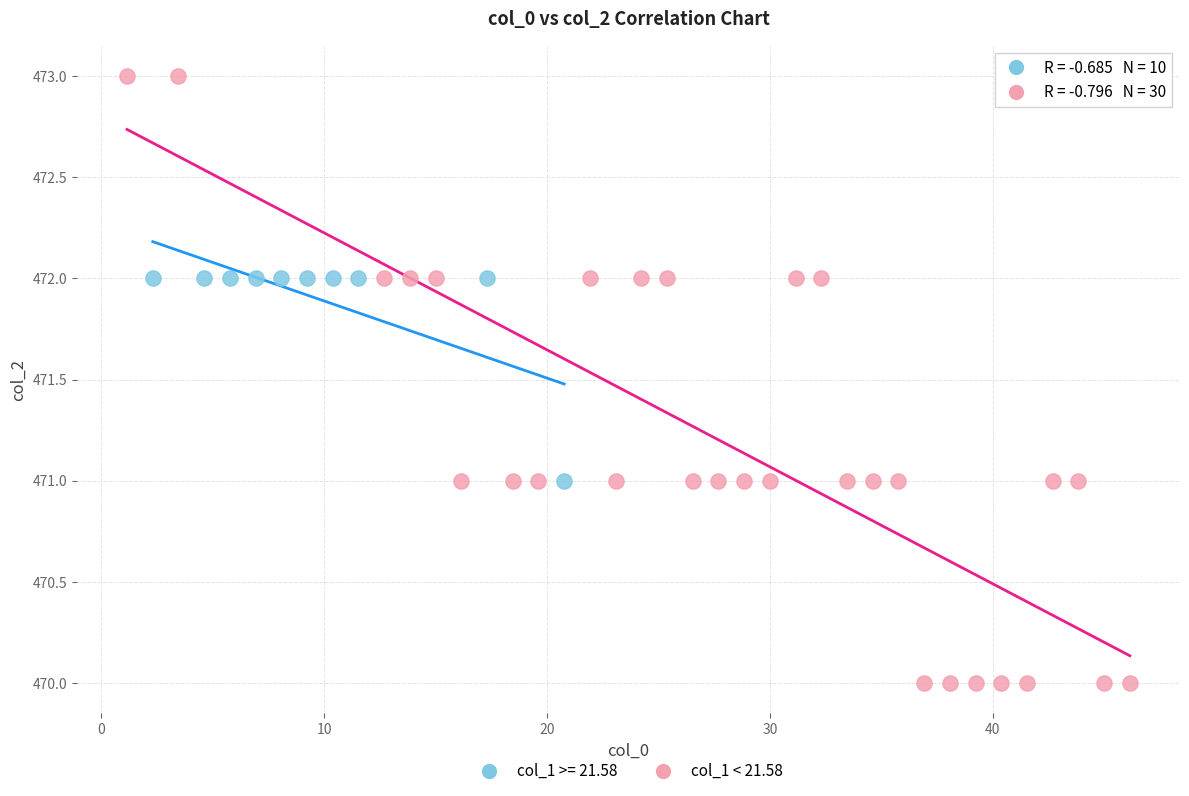

Which series has the widest spread of Y values?

col_1 < 21.58